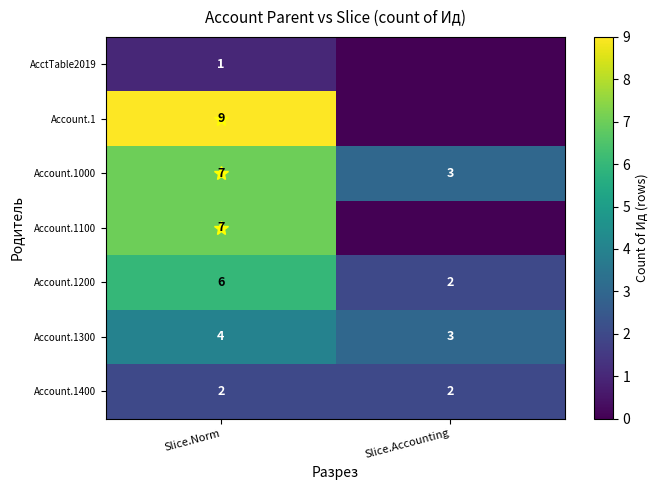

What is the sum of the Account.1000 values at Slice.Norm and Slice.Accounting?

10